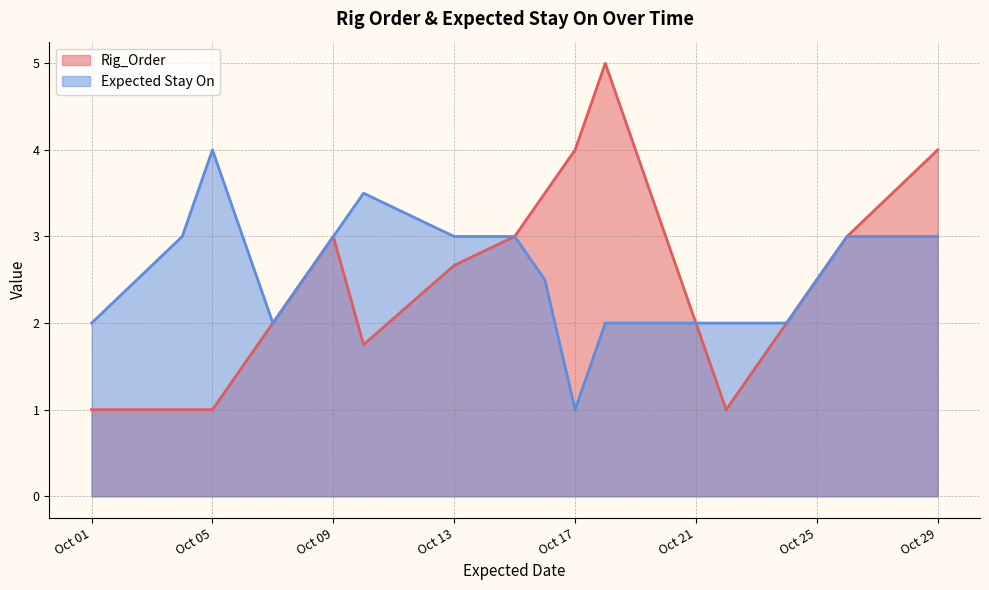

How many intersections are there between Rig_Order and Expected Stay On?

3